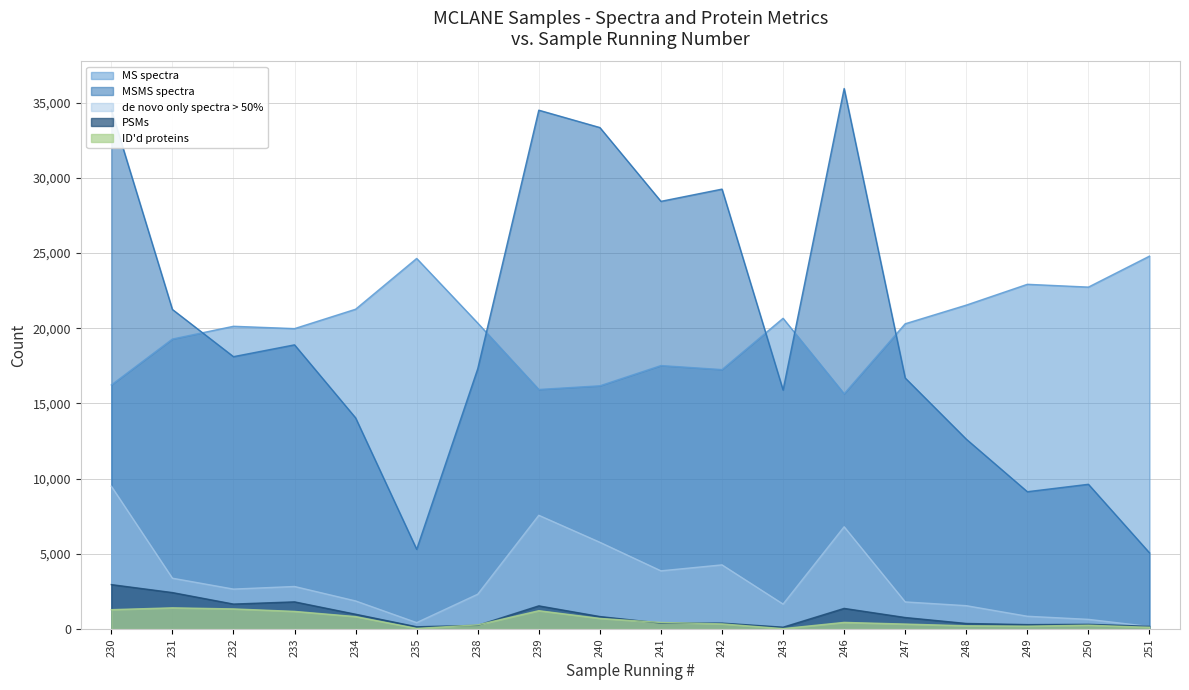

Between 239 and 246, which is larger?

239